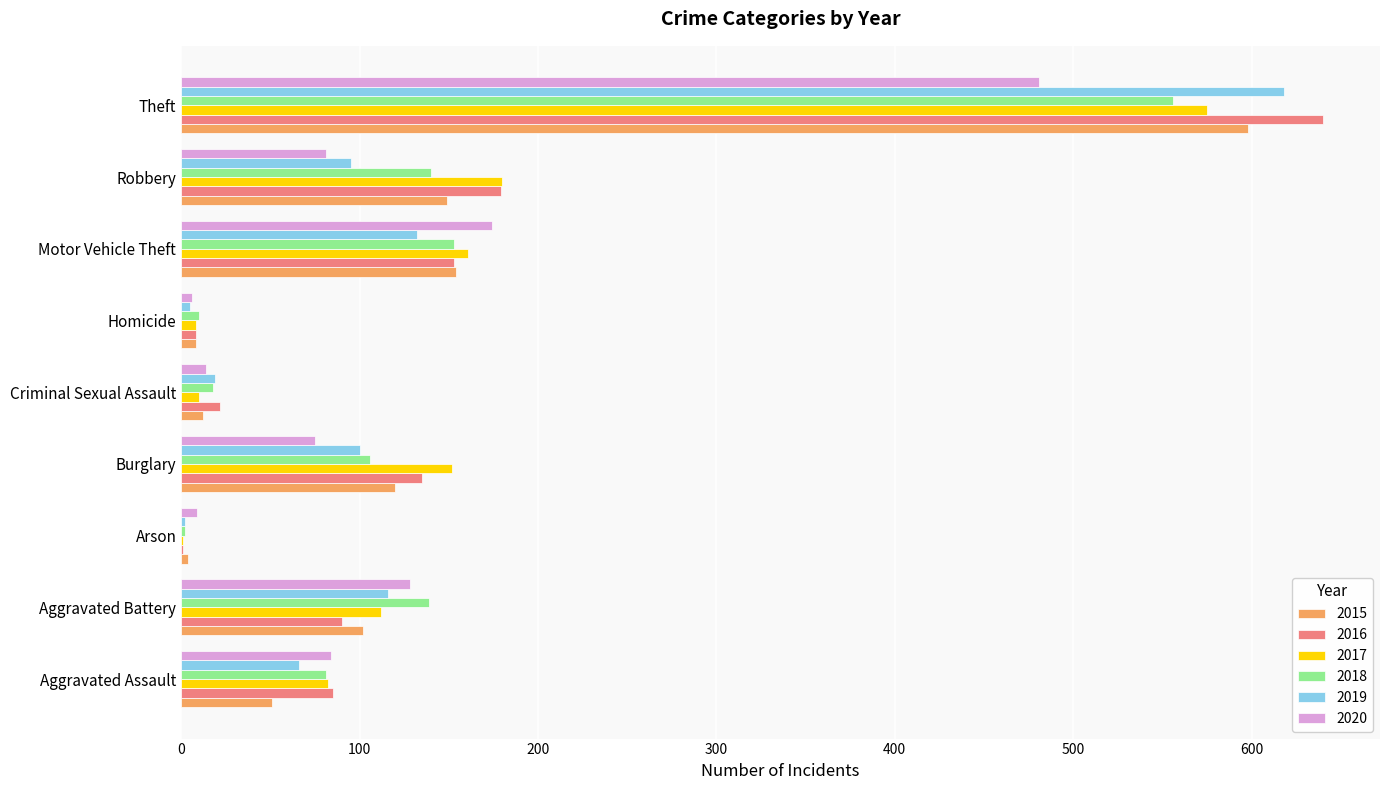

Which series changed the most between Robbery and Theft?

2019